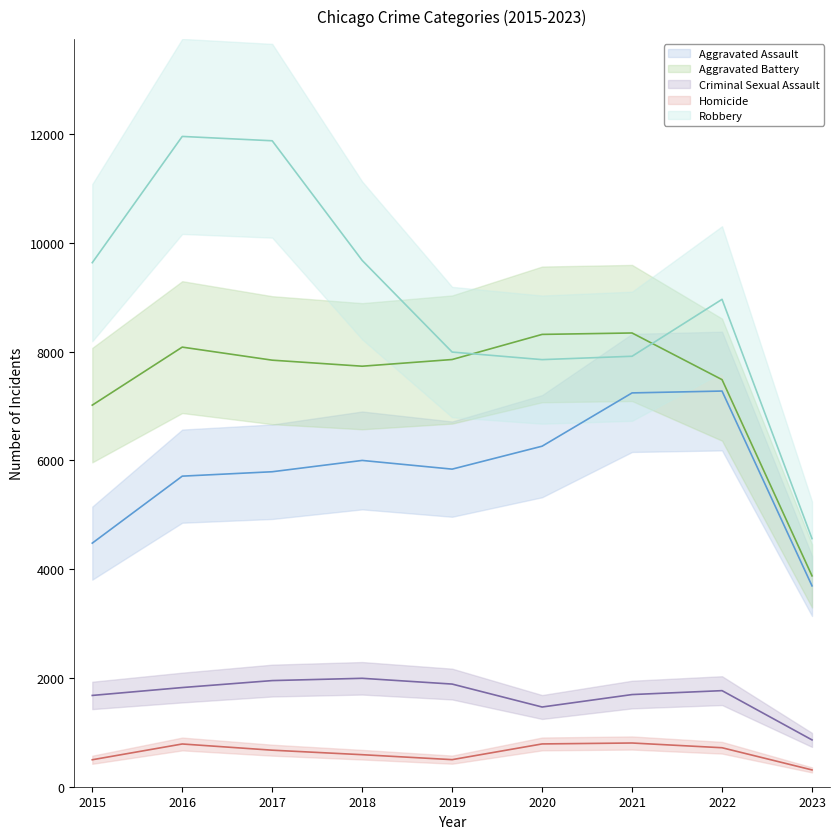

At 2017, list the series in order from largest to smallest.

Robbery, Aggravated Battery, Aggravated Assault, Criminal Sexual Assault, Homicide